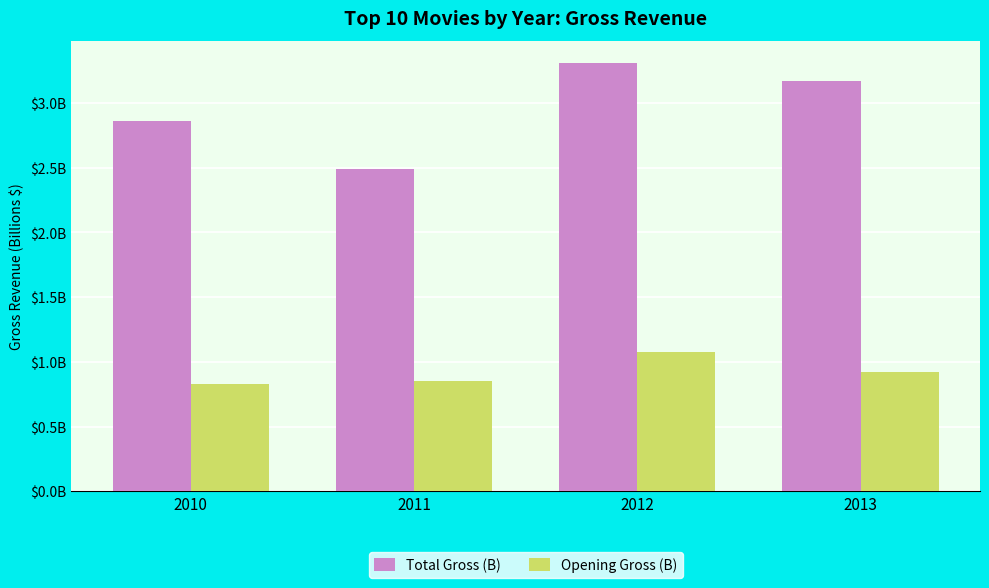

Is it true that Opening Gross (B) equals 1.1 at 2012?

True